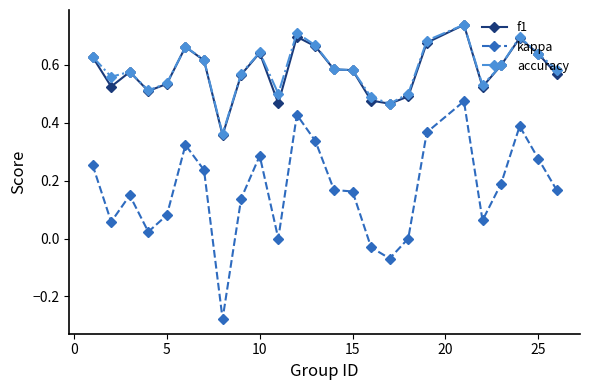

True or false: kappa has more than 0 points higher than both neighbors.

True